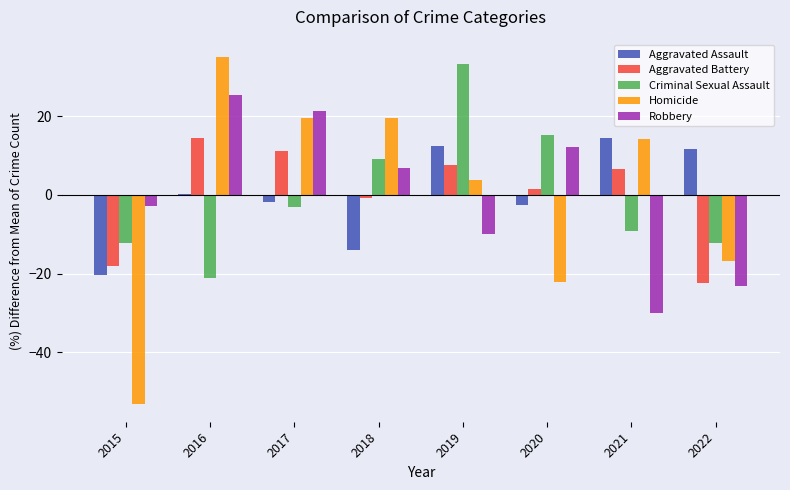

Reading left to right, list all the values displayed in this chart.

Aggravated Assault: 2015=-20.4	2016=0.3	2017=-1.9	2018=-14.0	2019=12.4	2020=-2.6	2021=14.5	2022=11.6
Aggravated Battery: 2015=-17.9	2016=14.5	2017=11.1	2018=-0.9	2019=7.7	2020=1.4	2021=6.6	2022=-22.5
Criminal Sexual Assault: 2015=-12.1	2016=-21.2	2017=-3.0	2018=9.1	2019=33.3	2020=15.2	2021=-9.1	2022=-12.1
Homicide: 2015=-53.2	2016=35.1	2017=19.5	2018=19.5	2019=3.9	2020=-22.1	2021=14.3	2022=-16.9
Robbery: 2015=-2.7	2016=25.5	2017=21.4	2018=6.8	2019=-10.0	2020=12.3	2021=-30.0	2022=-23.2